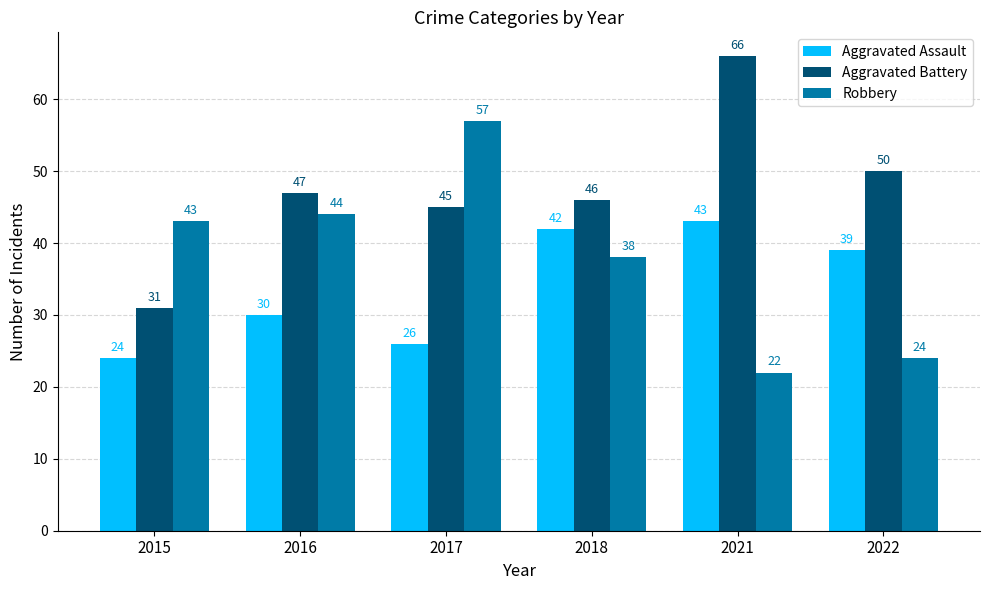

The Robbery series shows 22 at 2016. True or false?

False